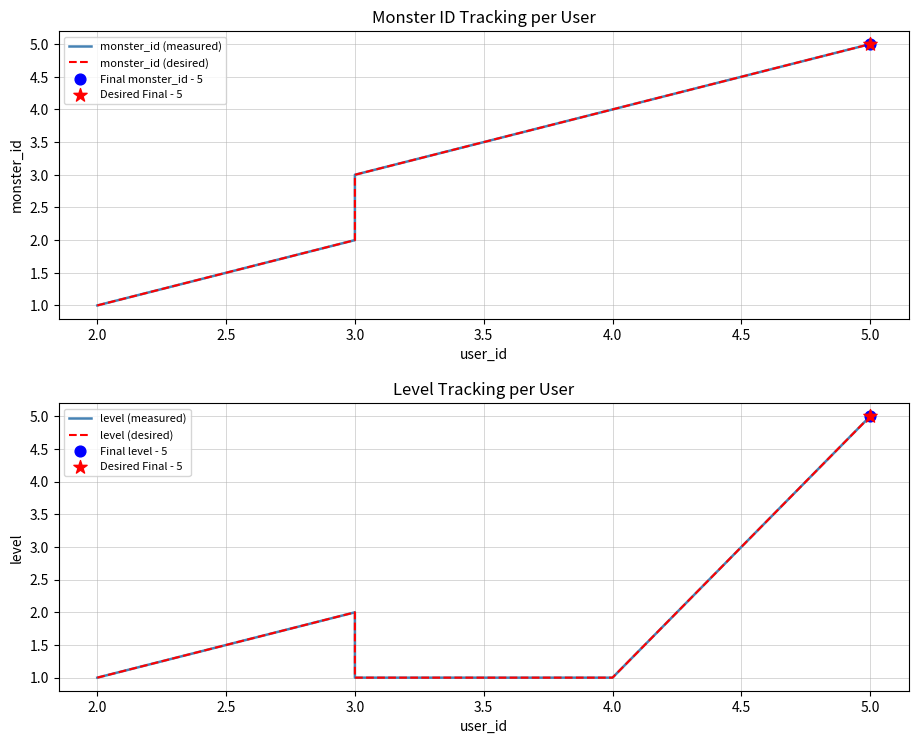

At how many categories does at least one series exceed 2?

3